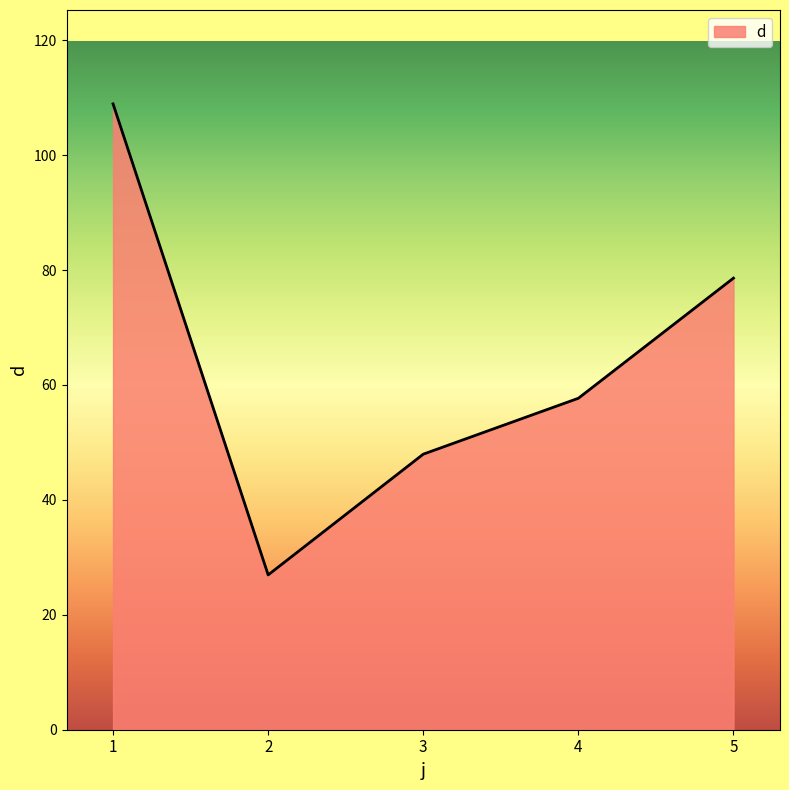

Where is the first local minimum?

2